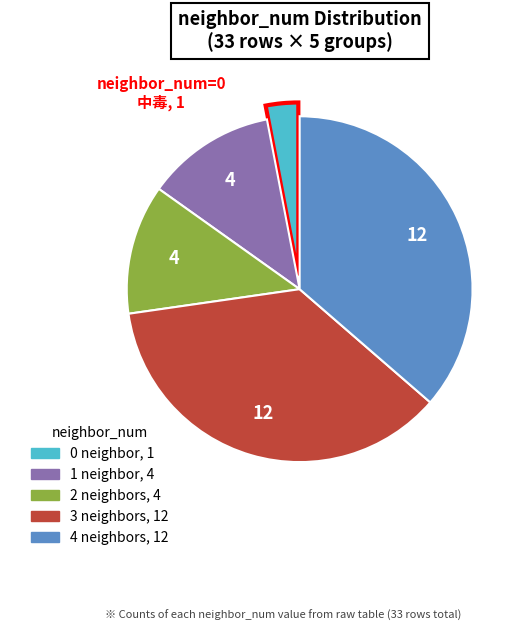

Does any single category account for the majority?

No